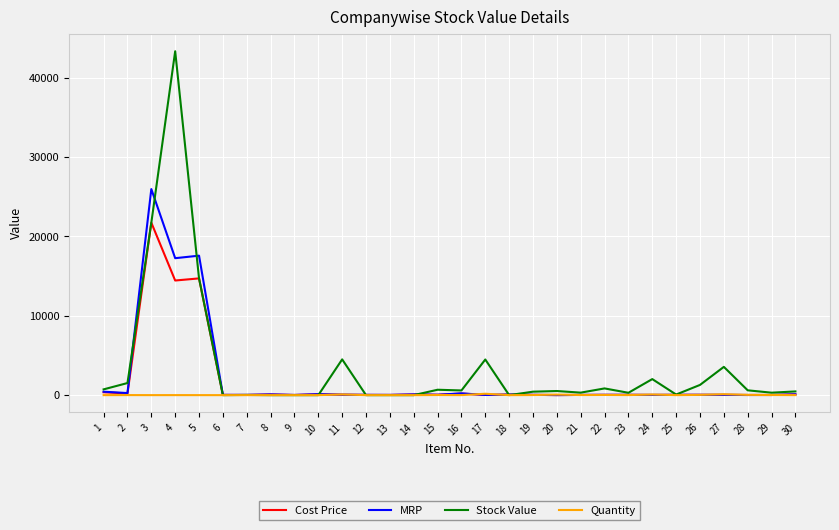

Which series has the largest range (max minus min)?

Stock Value